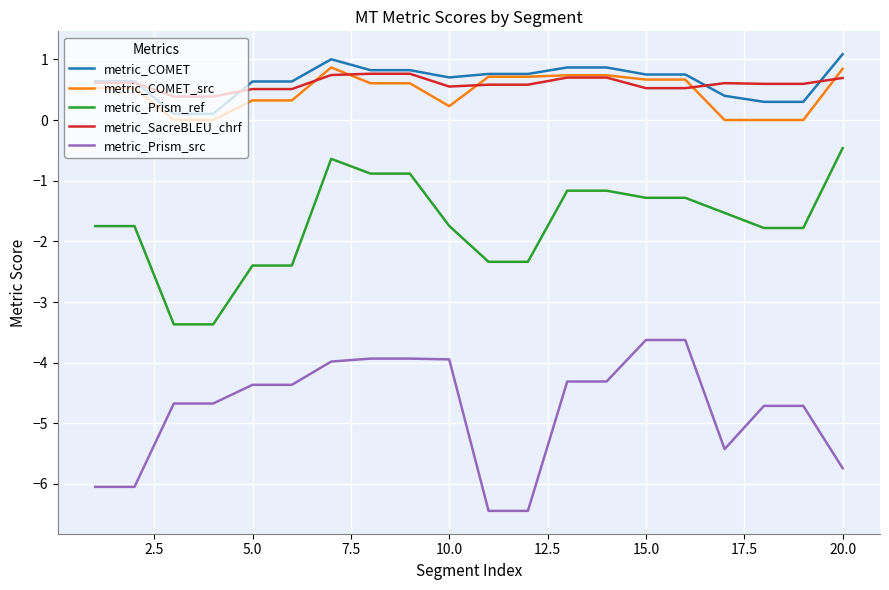

Does the chart have visible grid lines?

Yes